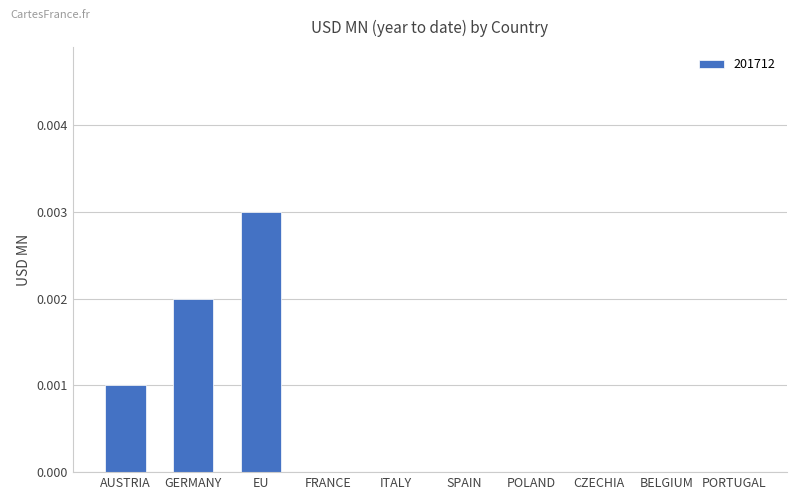

Which category has the highest value across all series?

EU